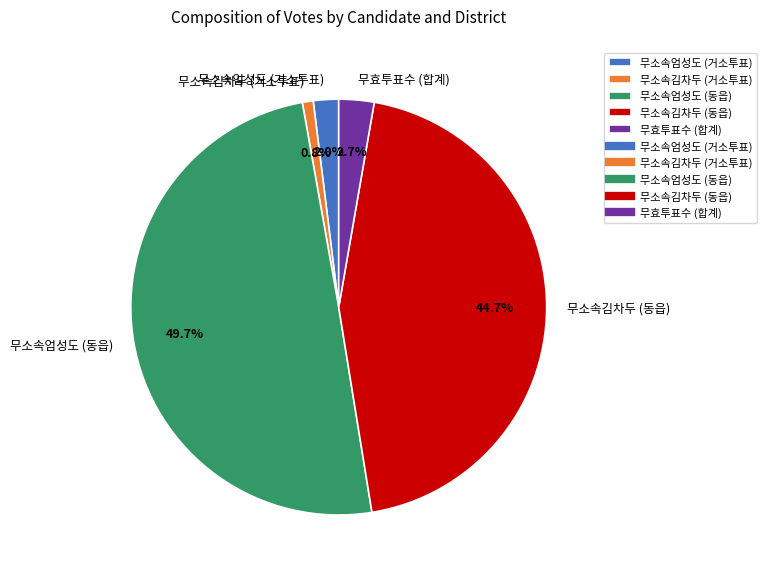

To the nearest percent, what percentage of the pie is 무효투표수 (합계)?

3%